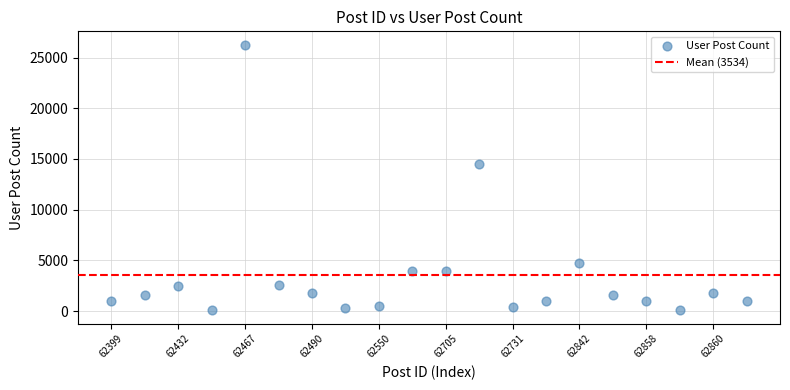

What Y value in the scatter plot is closest to 13165?

14456